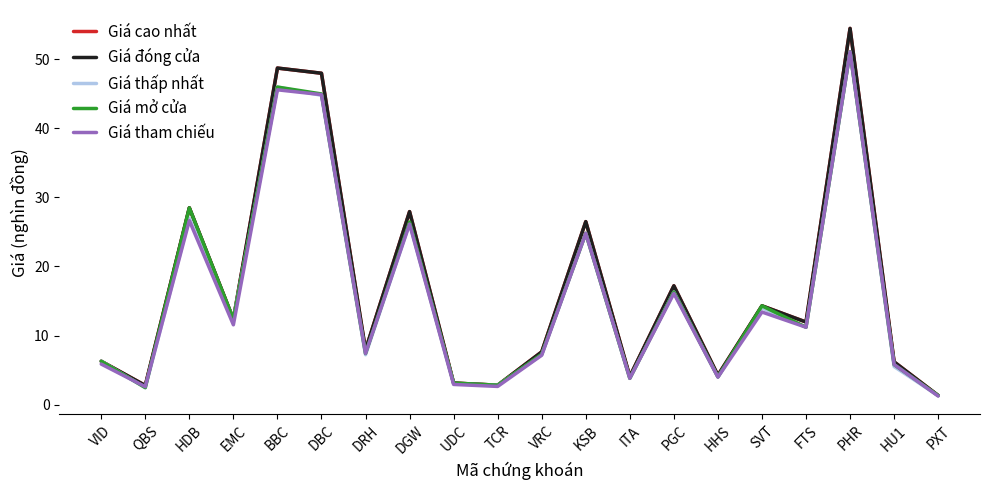

Read the Giá đóng cửa value at VID.

6.3